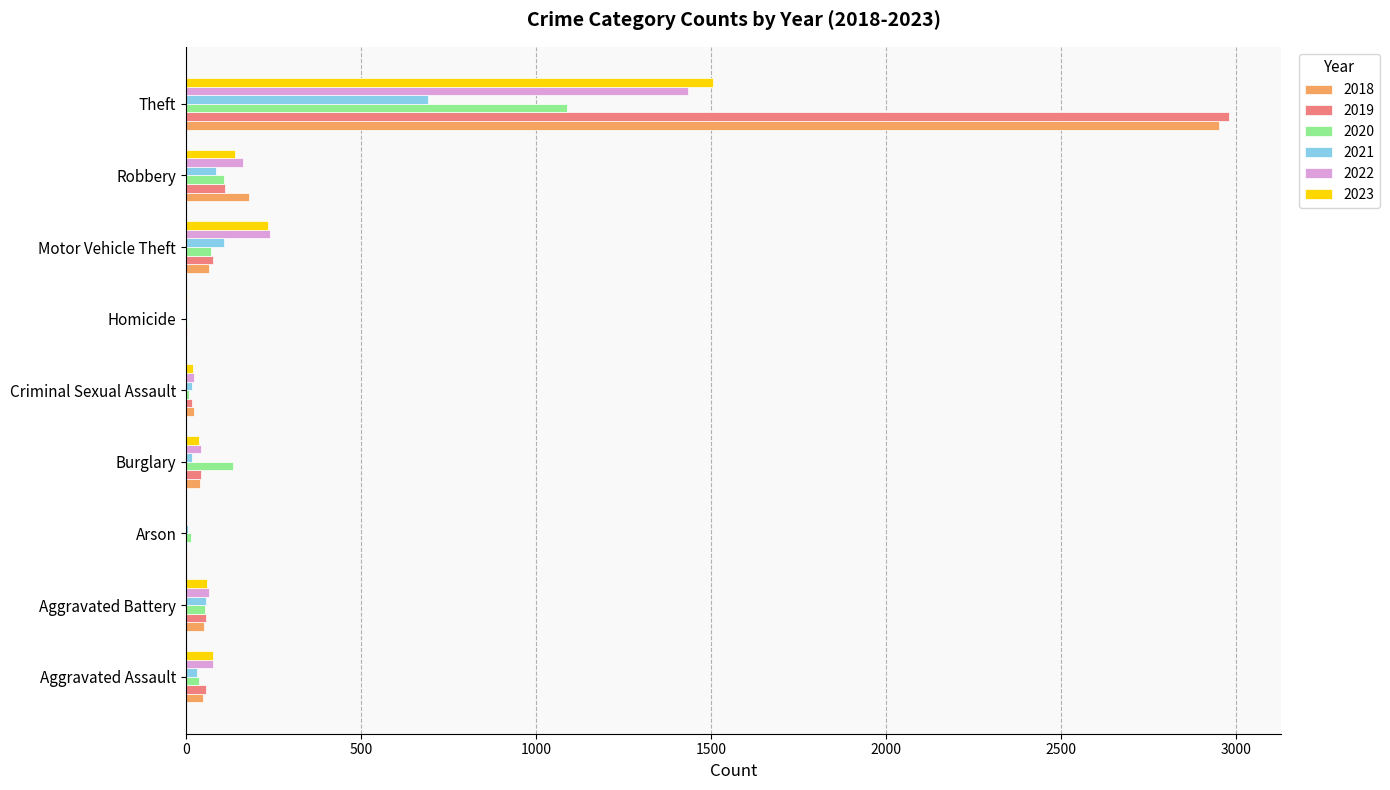

What is the sum of the 2022 values at Robbery and Aggravated Assault?

239